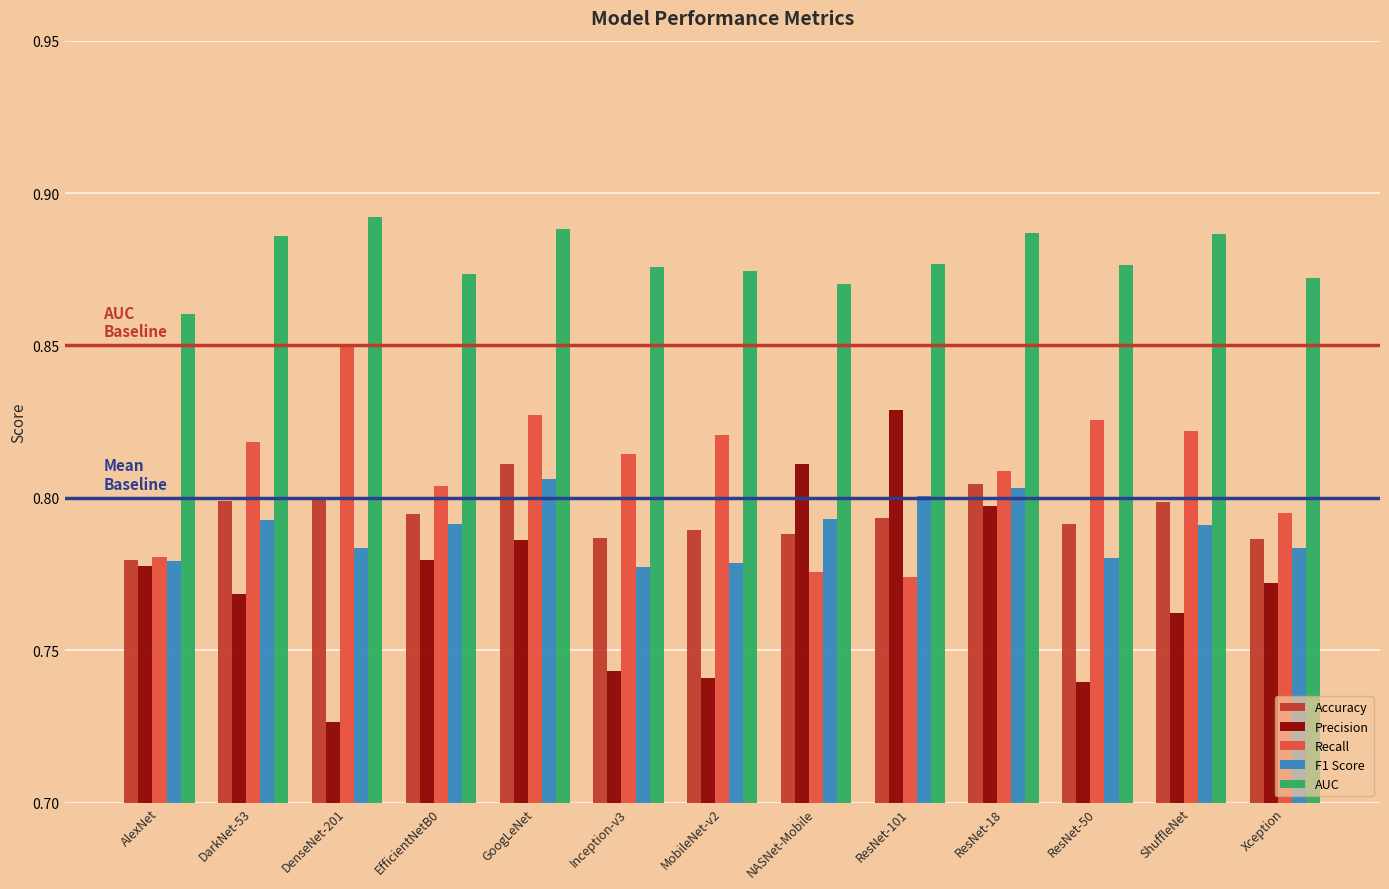

Is it true that AUC equals 1.4 at ResNet-50?

False